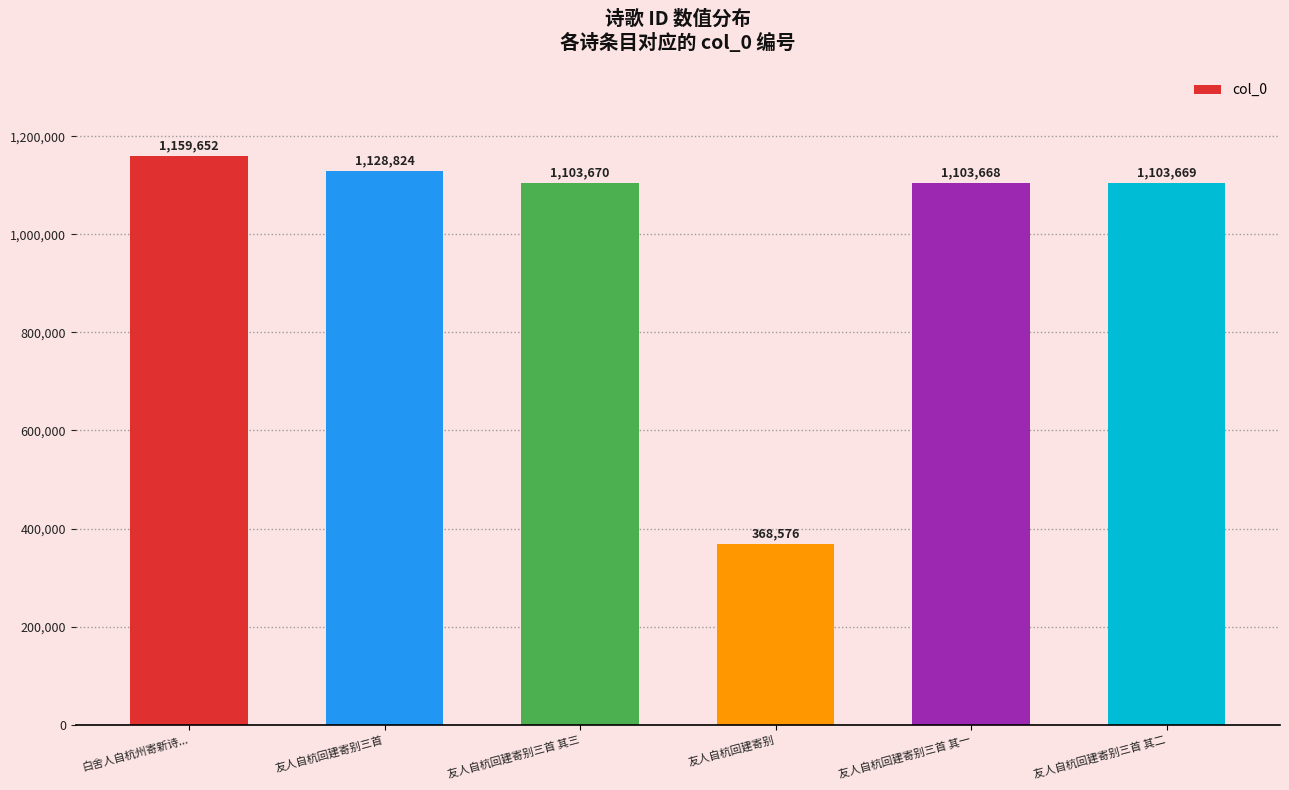

Reading right to left, transcribe all the data shown in this chart.

友人自杭回建寄别三首 其二=1103669	友人自杭回建寄别三首 其一=1103668	友人自杭回建寄别=368576	友人自杭回建寄别三首 其三=1103670	友人自杭回建寄别三首=1128824	白舍人自杭州寄新诗...=1159652